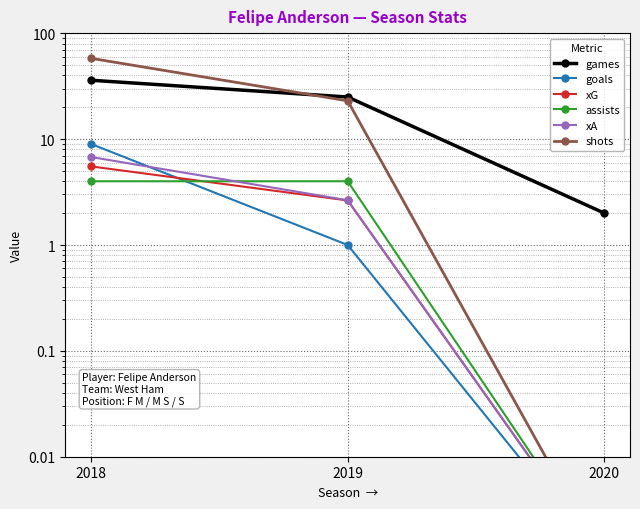

How many values in the xG series exceed 2?

2